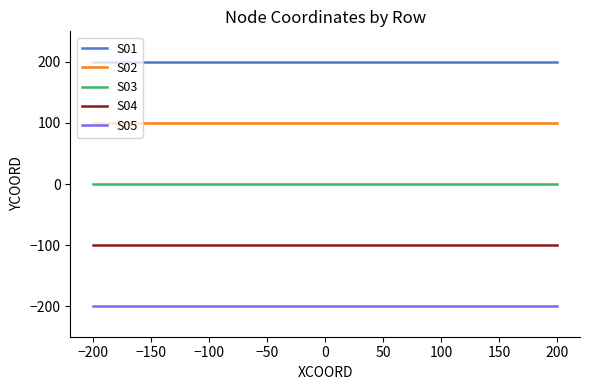

What is the average value of the S05 series?

-200